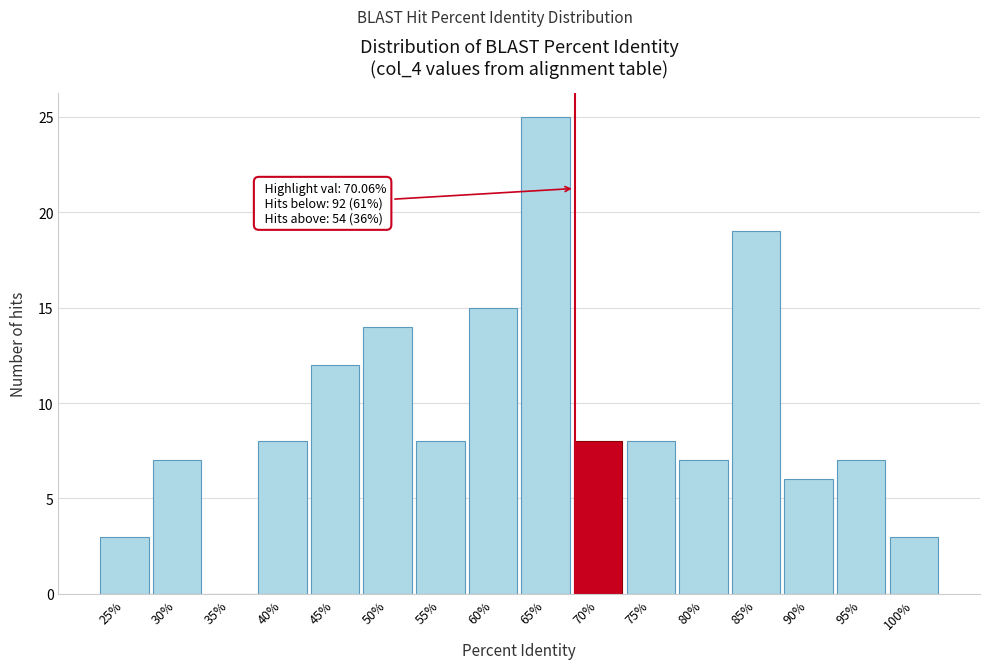

Reading left to right, transcribe all the data shown in this chart.

25%=3	30%=7	35%=0	40%=8	45%=12	50%=14	55%=8	60%=15	65%=25	70%=8	75%=8	80%=7	85%=19	90%=6	95%=7	100%=3